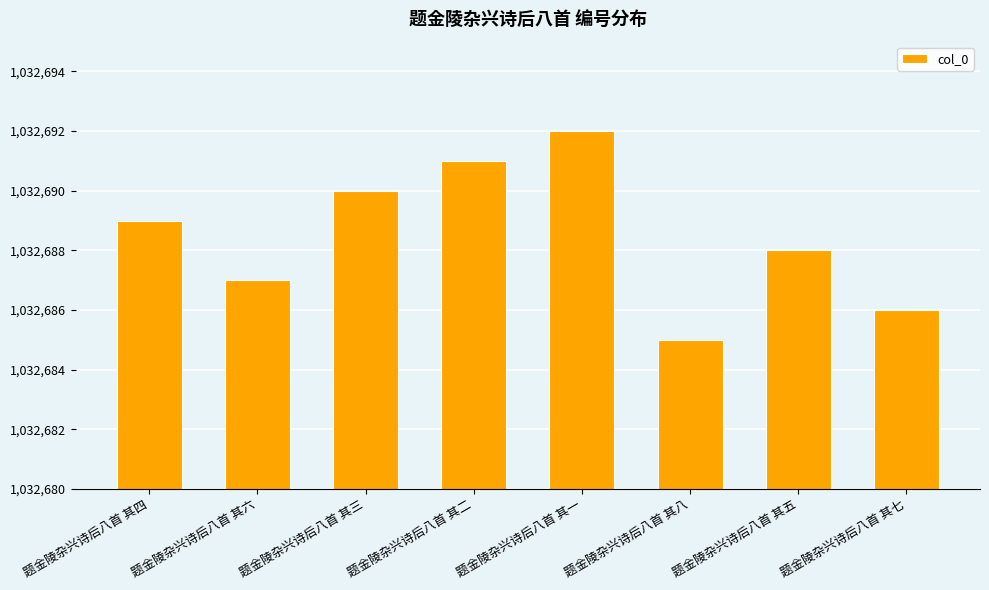

Which category has the lowest value across all series?

题金陵杂兴诗后八首 其八